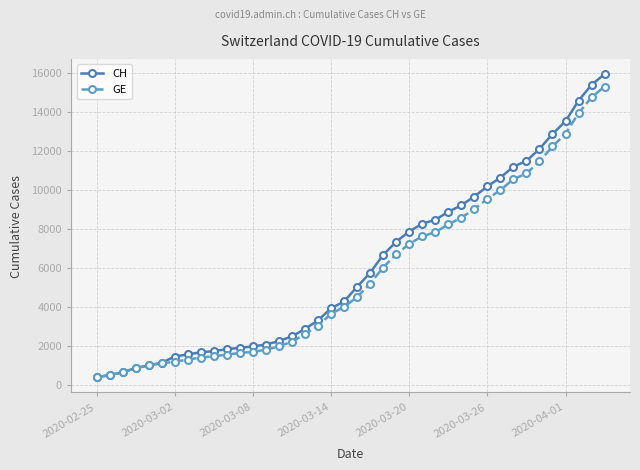

How many lines are shown in the chart?

2